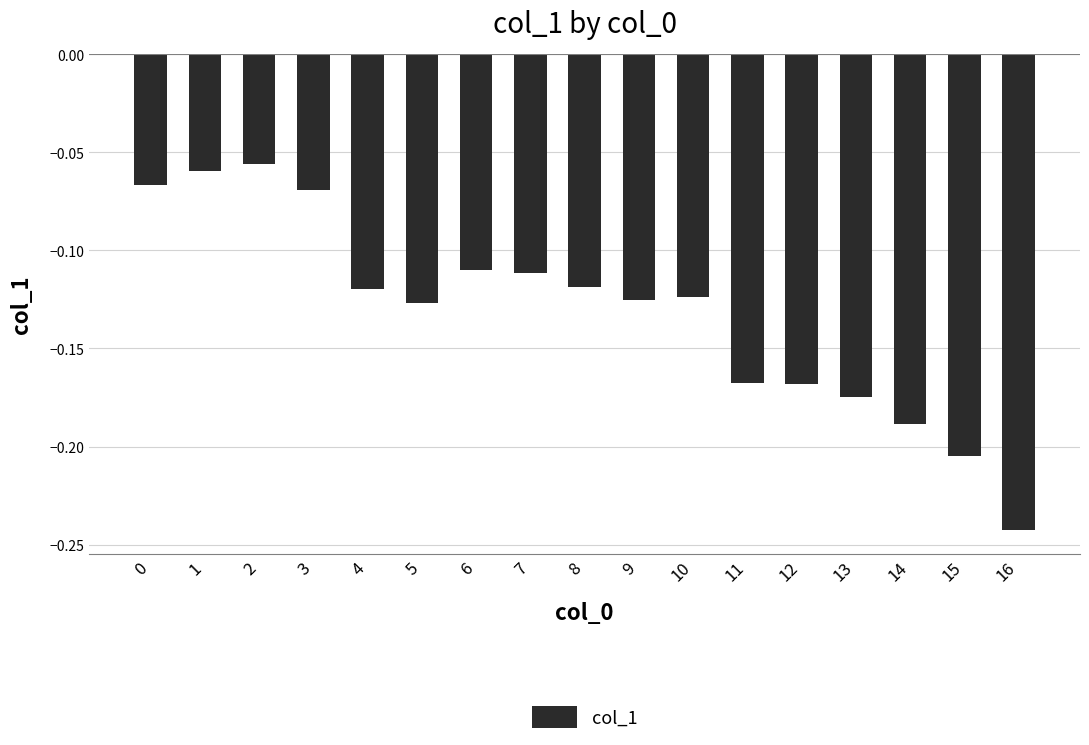

What is the sum of all values?

-2.2